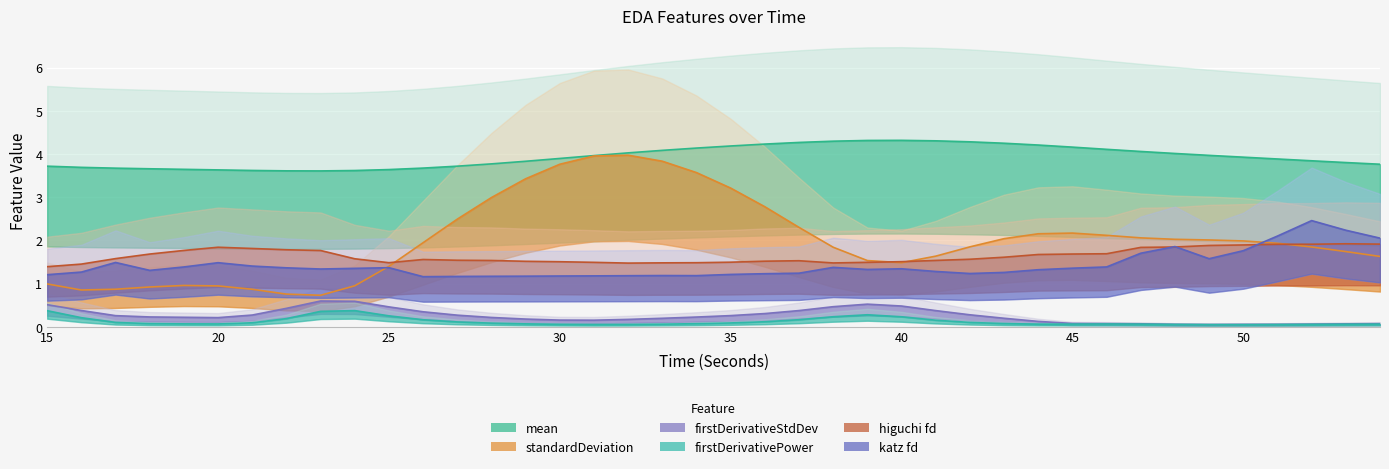

True or false: firstDerivativeStdDev_EDA has more than 2 interior local peaks.

False